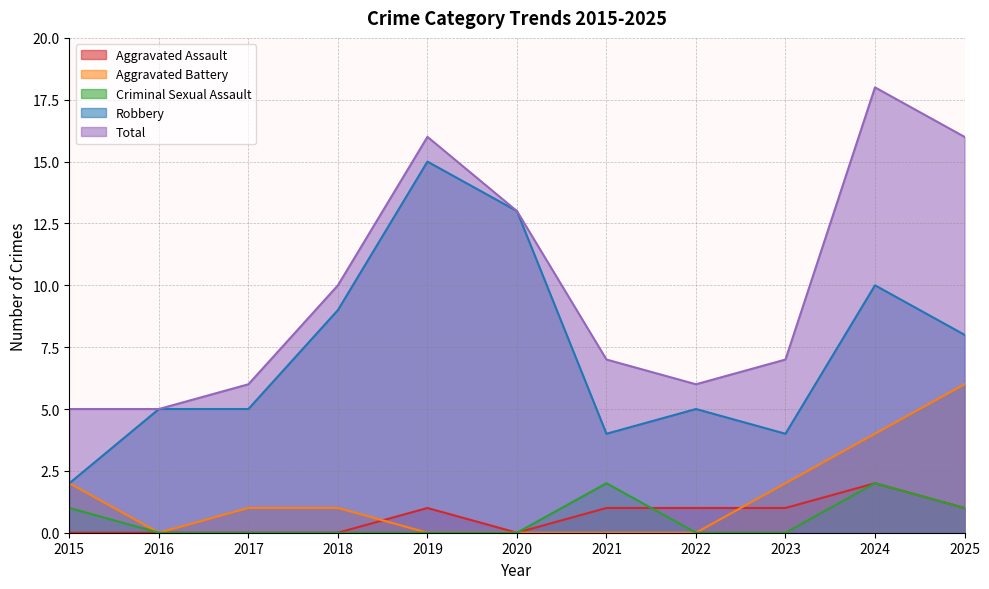

Is the value of Criminal Sexual Assault at 2017 greater than the value of Robbery at 2025?

No